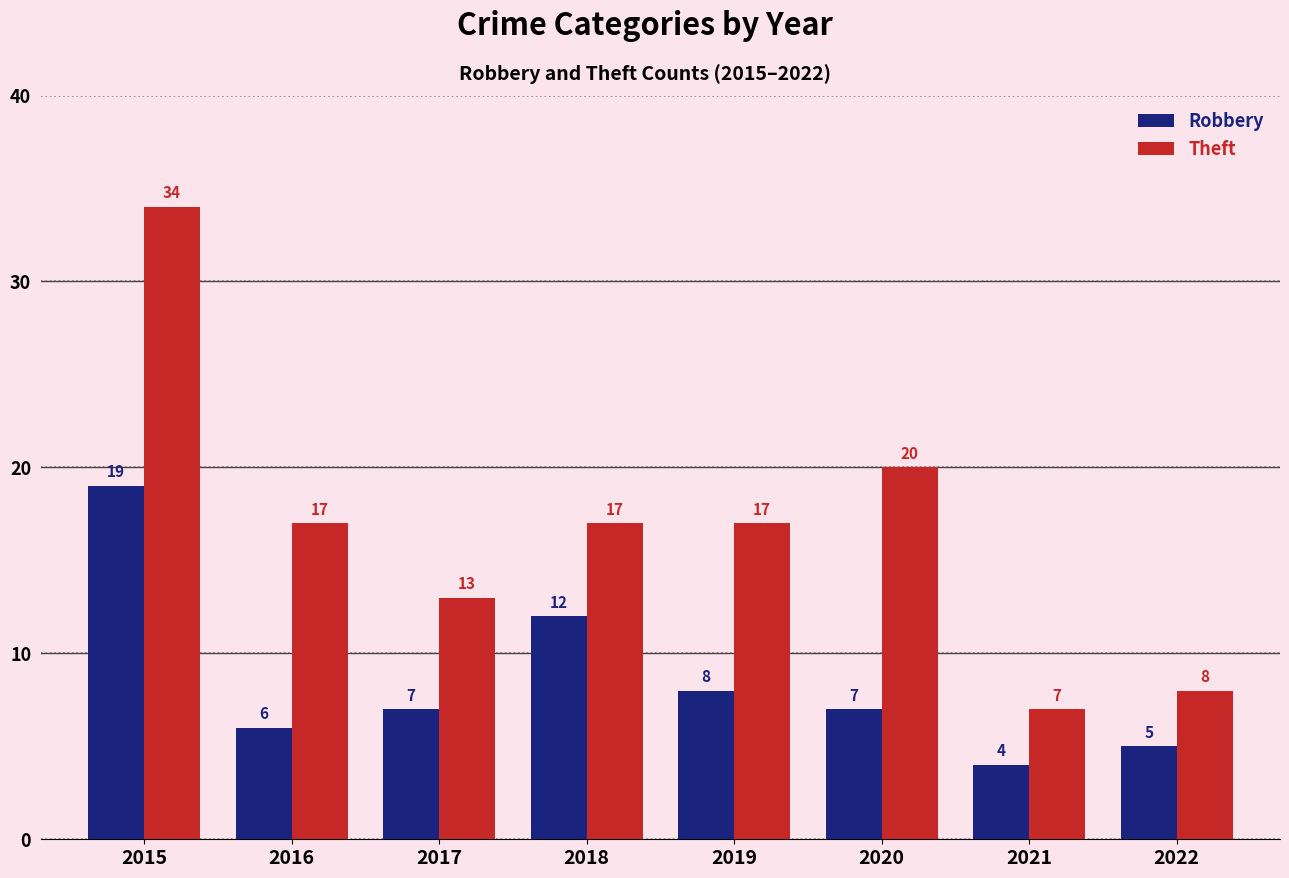

What is the minimum value shown in the chart?

4